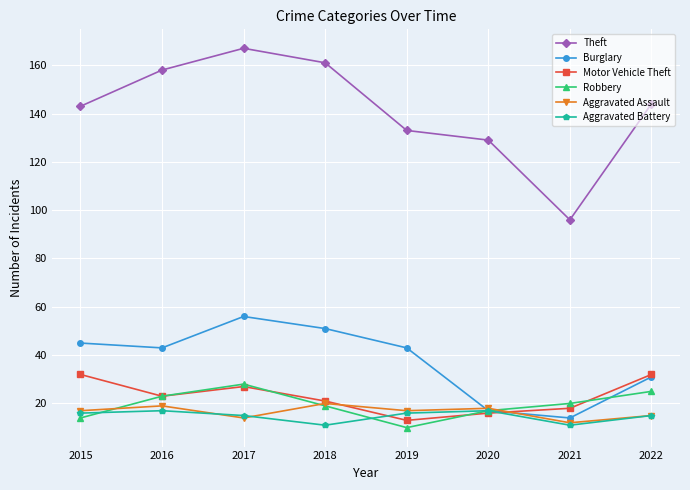

Is the value of Aggravated Assault at 2017 greater than the value of Burglary at 2018?

No